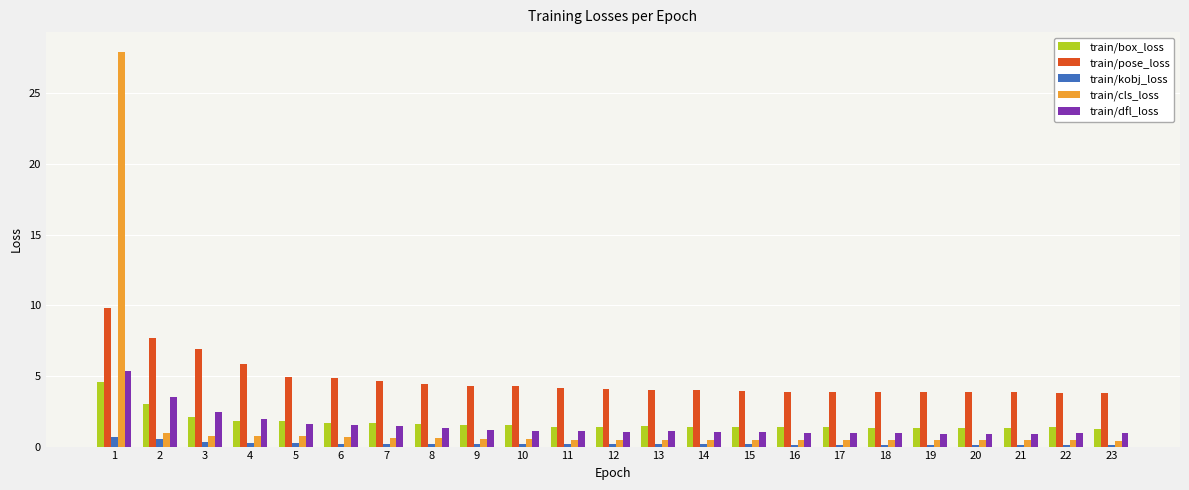

Where does the train/pose_loss series first go above 4?

1